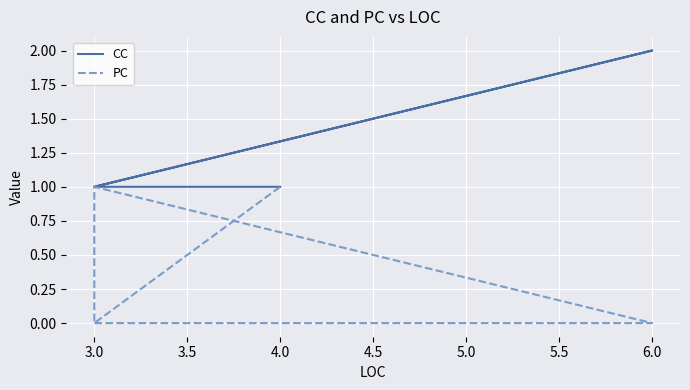

What is the label of the 4th point from the right?

6.0